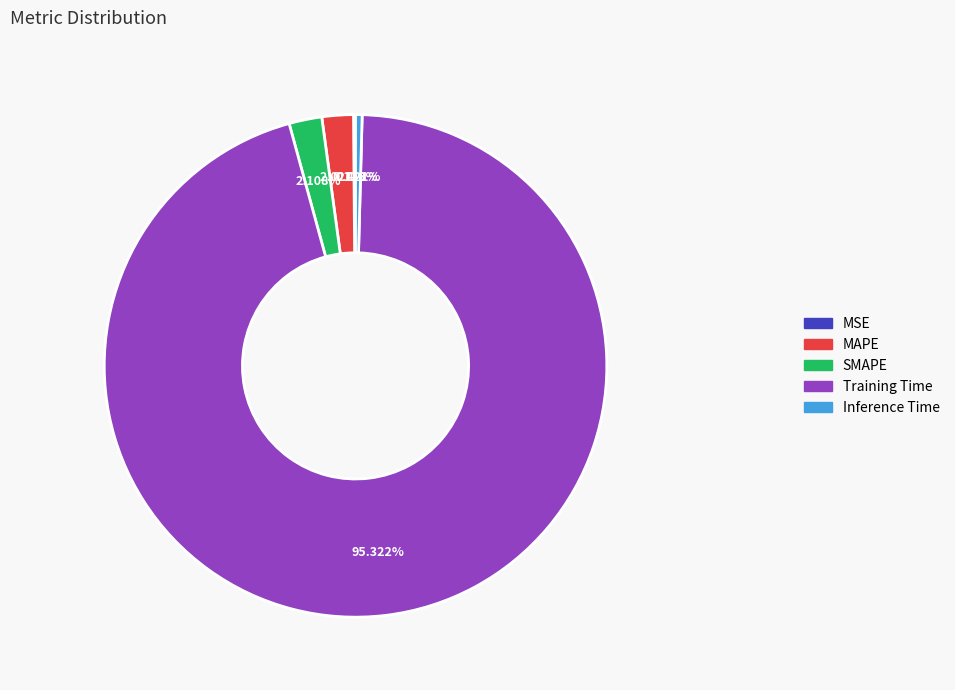

Is there a majority slice in this chart?

Yes